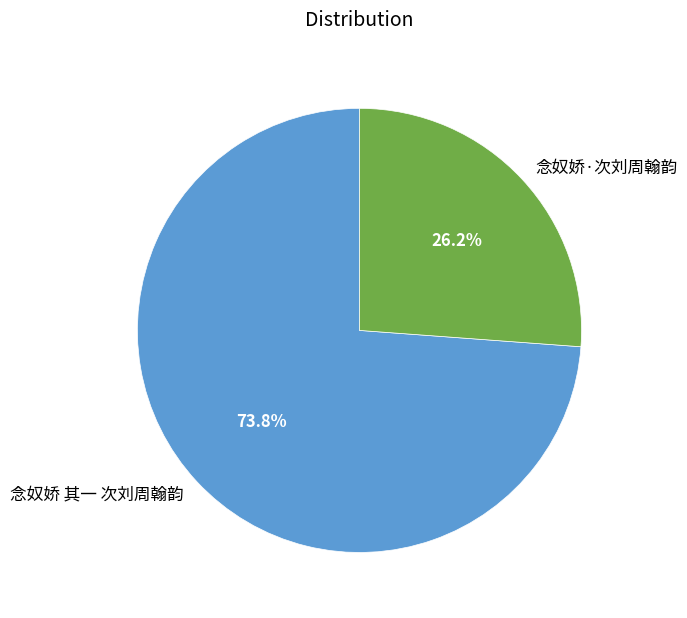

Which slice is the smallest?

念奴娇·次刘周翰韵